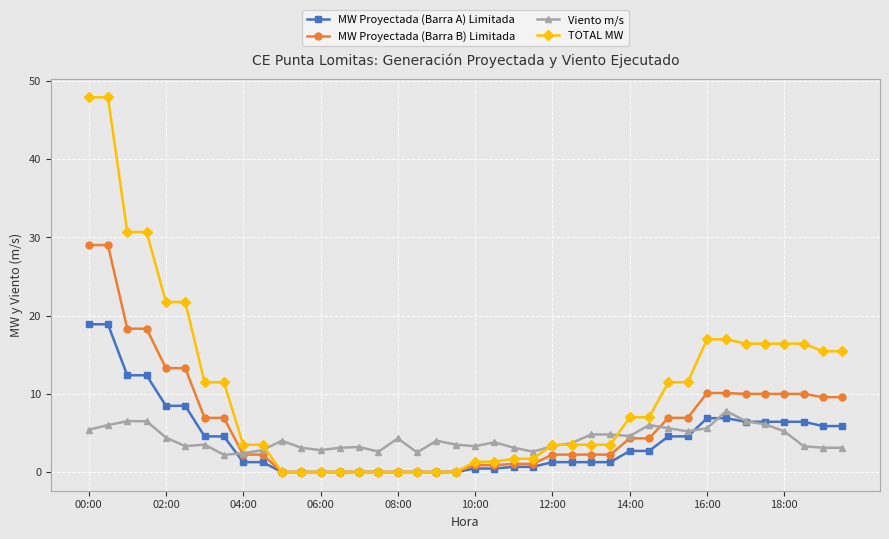

What is the maximum value shown in the chart?

47.9